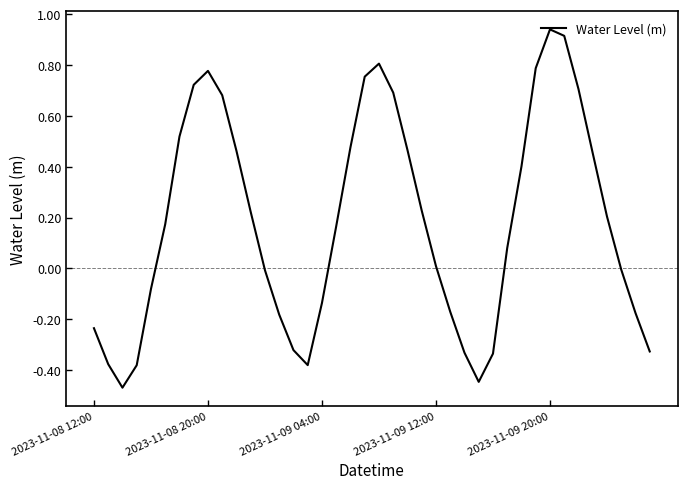

What is the difference between the maximum and minimum values?

1.4